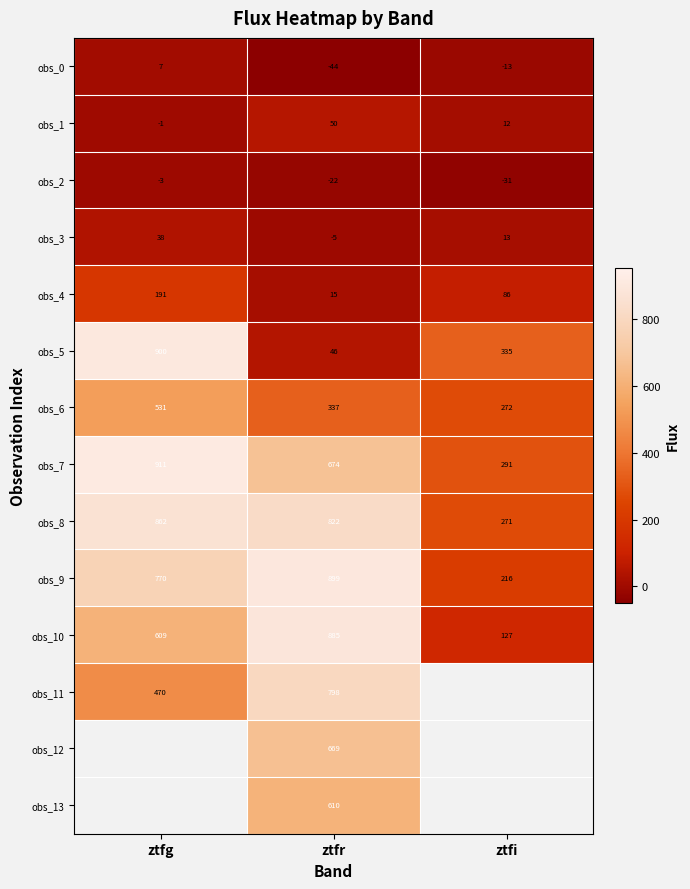

What is the difference between the highest and lowest values at ztfg?

914.5